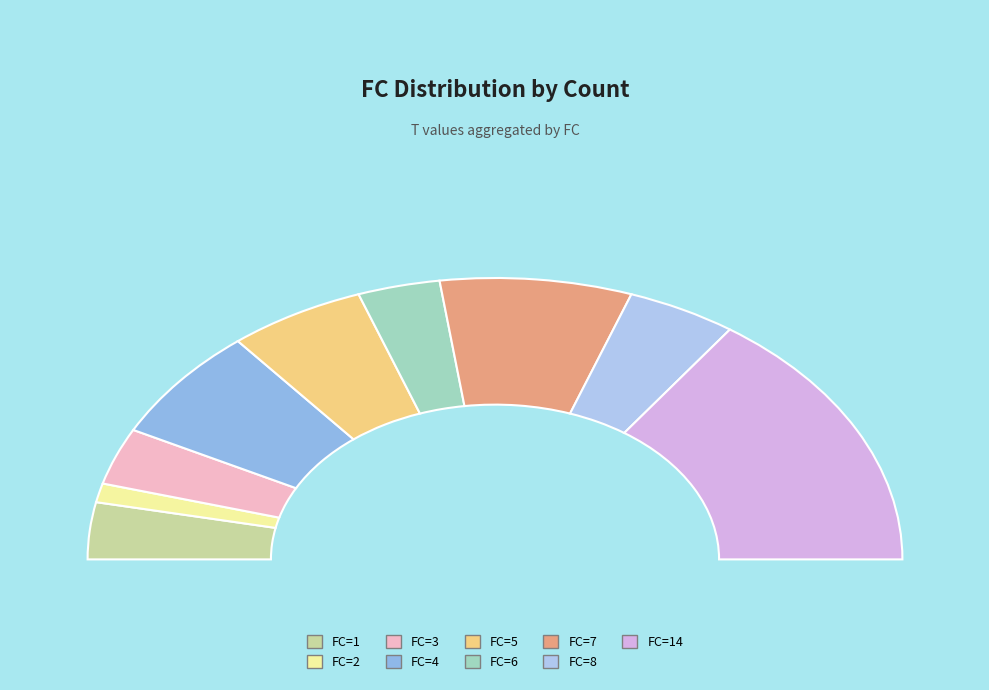

Combined, what portion of the pie is 2 and 5?

8.0%